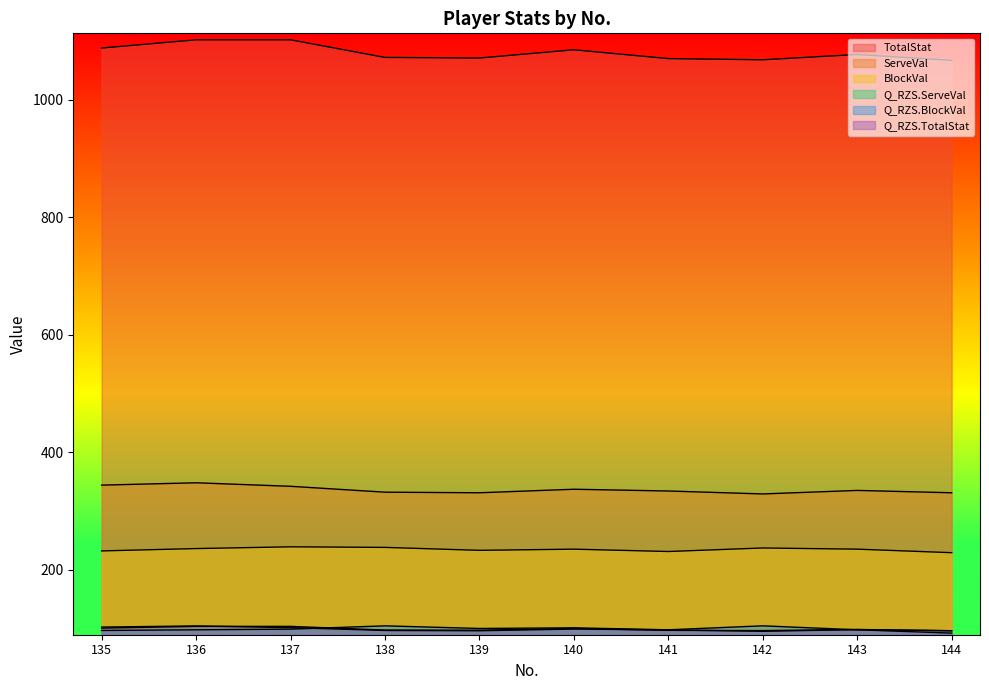

True or false: ServeVal and Q_RZS.BlockVal cross at least once.

False